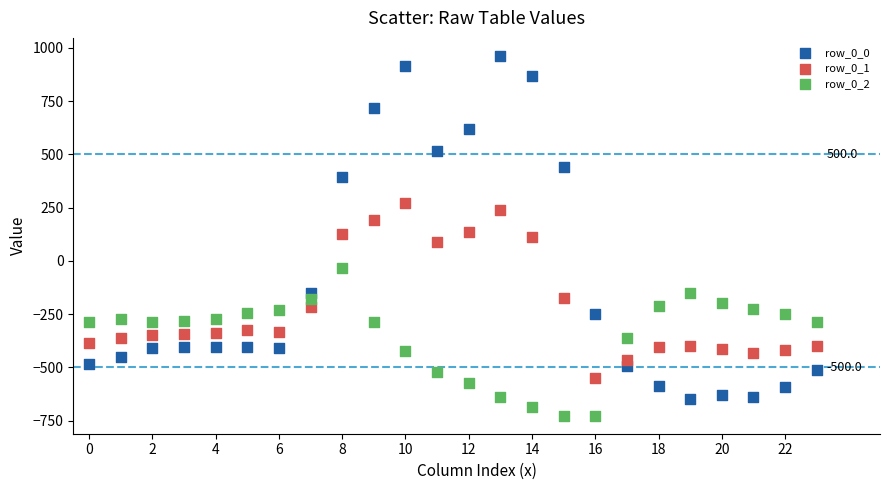

What are all the series names shown in the legend?

row_0_0, row_0_1, row_0_2